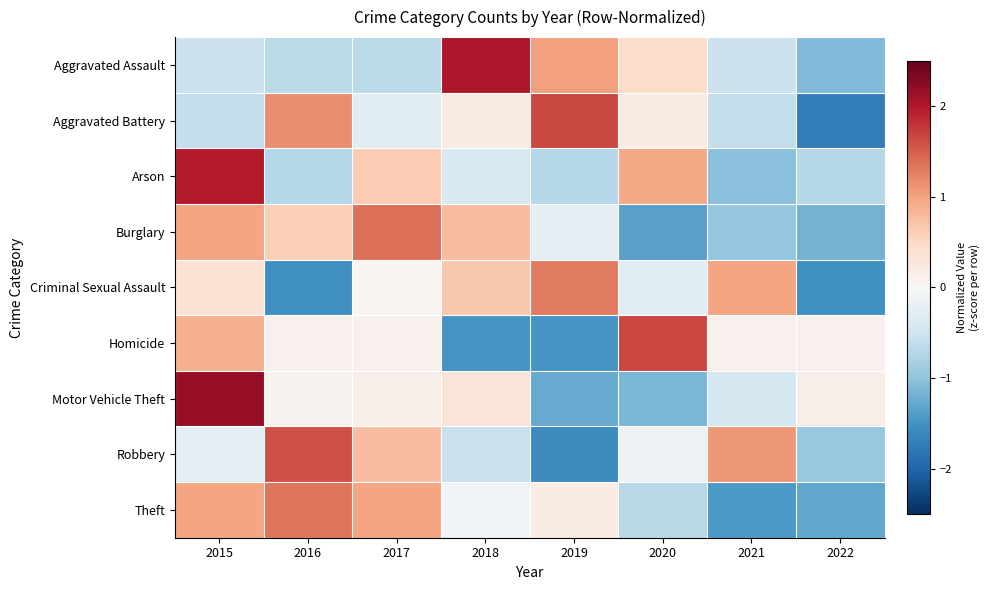

List the series in order of their peak value, lowest first.

Criminal Sexual Assault, Theft, Burglary, Robbery, Aggravated Battery, Homicide, Arson, Aggravated Assault, Motor Vehicle Theft